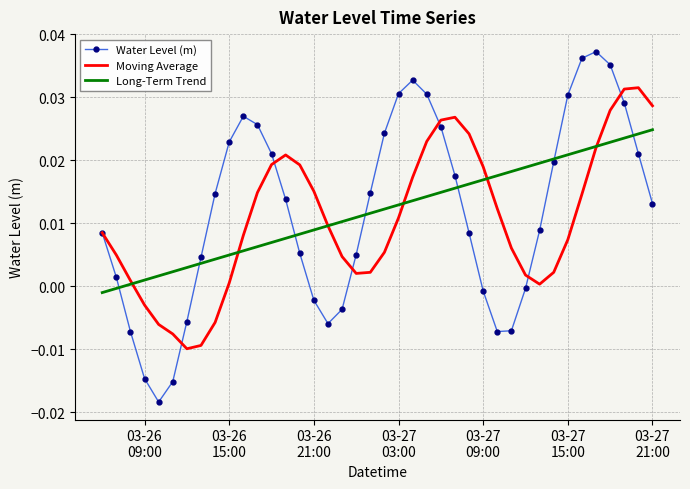

What are all the series names shown in the legend?

Water Level (m), Moving Average, Long-Term Trend